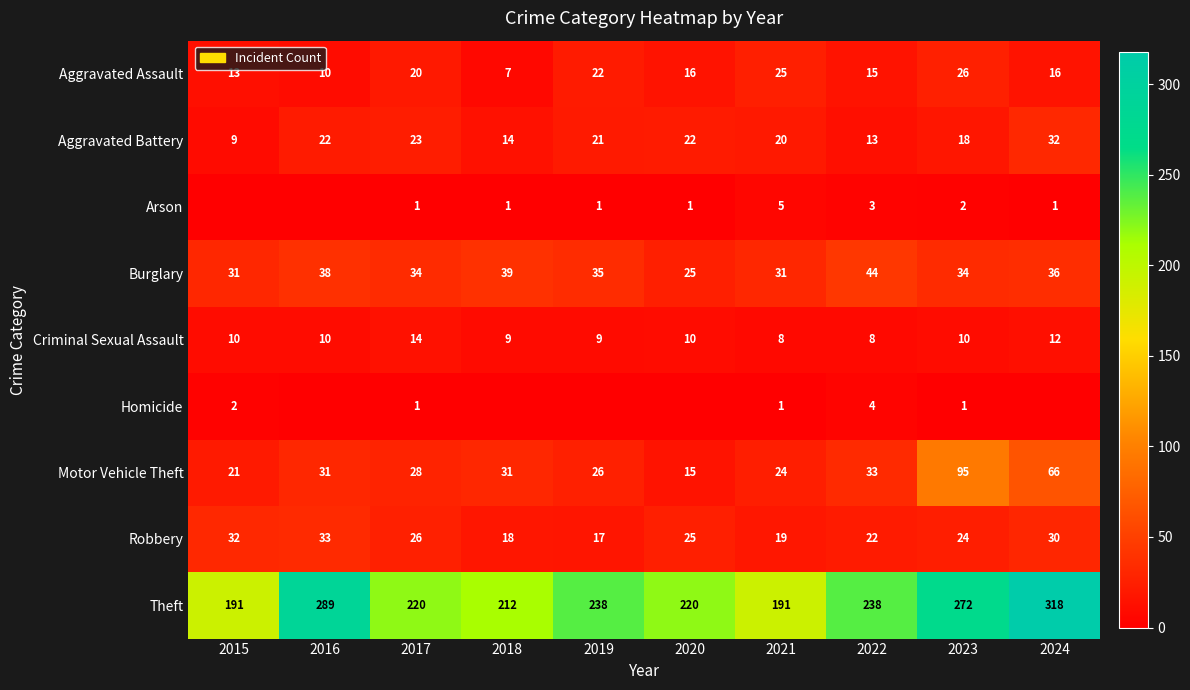

Which label corresponds to the smallest value in the chart?

2015